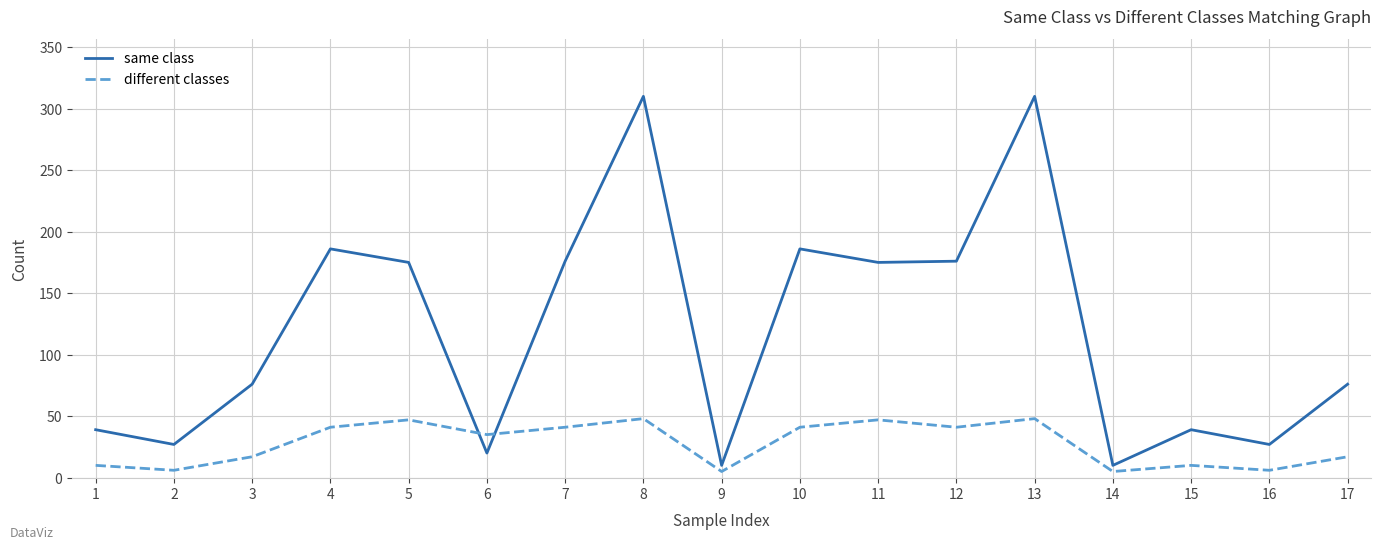

What is the sum of all same class values?

2018